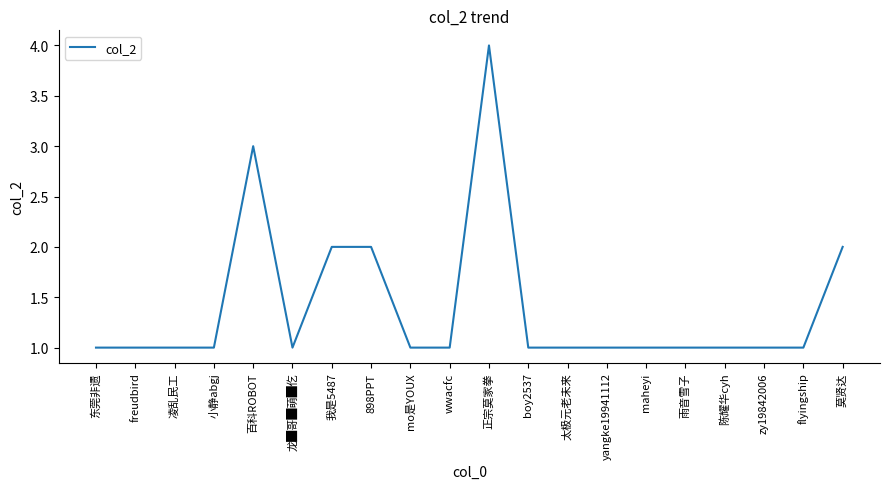

What is the difference between the maximum and minimum values?

3